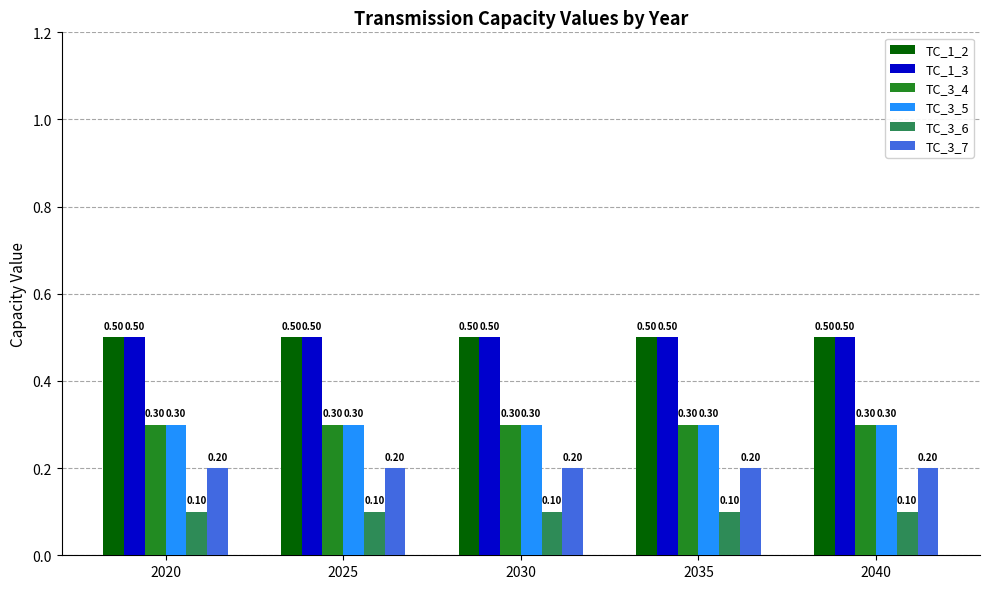

How many bars are there in total?

30